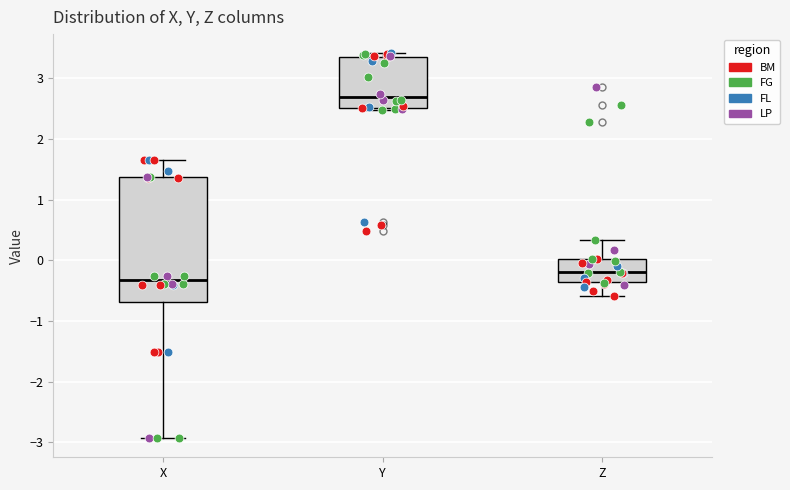

Which box is the tallest, from its lower edge to its upper edge?

X